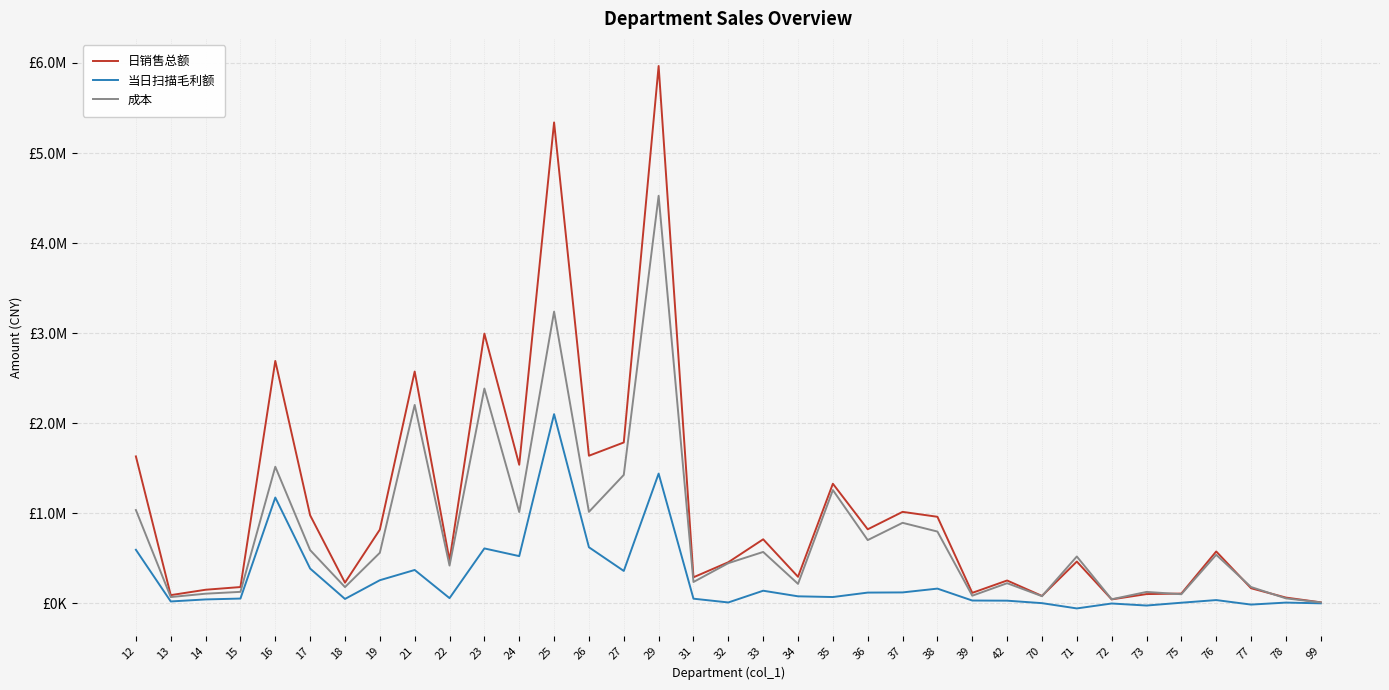

Reading left to right, extract all data points from this chart.

日销售总额: 12=1631801.9	13=91519.4	14=151330.3	15=181364.8	16=2691914.8	17=977855.3	18=229954.2	19=819049.3	21=2574187.3	22=477937.2	23=2994985.4	24=1539011.1	25=5339998.7	26=1639235.2	27=1786564.2	29=5966469.5	31=289583.4	32=456884.4	33=711426.8	34=295156.7	35=1328455.4	36=822365.9	37=1016127.3	38=961411.9	39=116756.5	42=253949.8	70=82665.9	71=464460.8	72=44177.8	73=103147.9	75=109023.1	76=576443.8	77=168091.2	78=64506.0	99=11573.4
当日扫描毛利额: 12=595194.0	13=21350.6	14=43835.7	15=53424.8	16=1175035.8	17=386495.3	18=49231.9	19=257141.9	21=370852.7	22=58133.7	23=610116.4	24=524742.2	25=2100805.6	26=623105.1	27=360118.9	29=1440949.6	31=52071.4	32=10209.3	33=140467.1	34=78401.6	35=70398.2	36=119744.9	37=121680.9	38=163948.5	39=31583.5	42=29995.2	70=2520.4	71=-56062.0	72=-1368.4	73=-23988.1	75=7313.6	76=36717.7	77=-13434.6	78=8796.2	99=661.4
成本: 12=1036607.9	13=70168.8	14=107494.7	15=127940.0	16=1516879.0	17=591360.0	18=180722.3	19=561907.4	21=2203334.7	22=419803.4	23=2384869.0	24=1014268.9	25=3239193.2	26=1016130.1	27=1426445.3	29=4525519.9	31=237512.0	32=446675.0	33=570959.7	34=216755.1	35=1258057.2	36=702621.0	37=894446.4	38=797463.4	39=85173.0	42=223954.6	70=80145.4	71=520522.8	72=45546.2	73=127136.0	75=101709.4	76=539726.1	77=181525.7	78=55709.8	99=10912.0